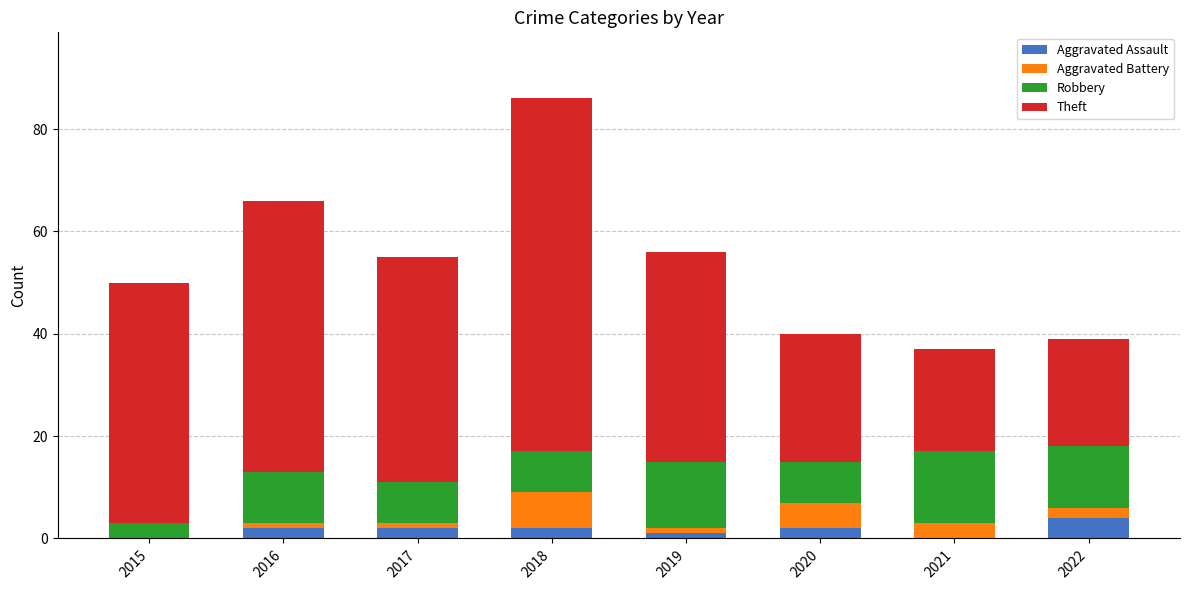

At which category is the sum across all series the highest?

2018